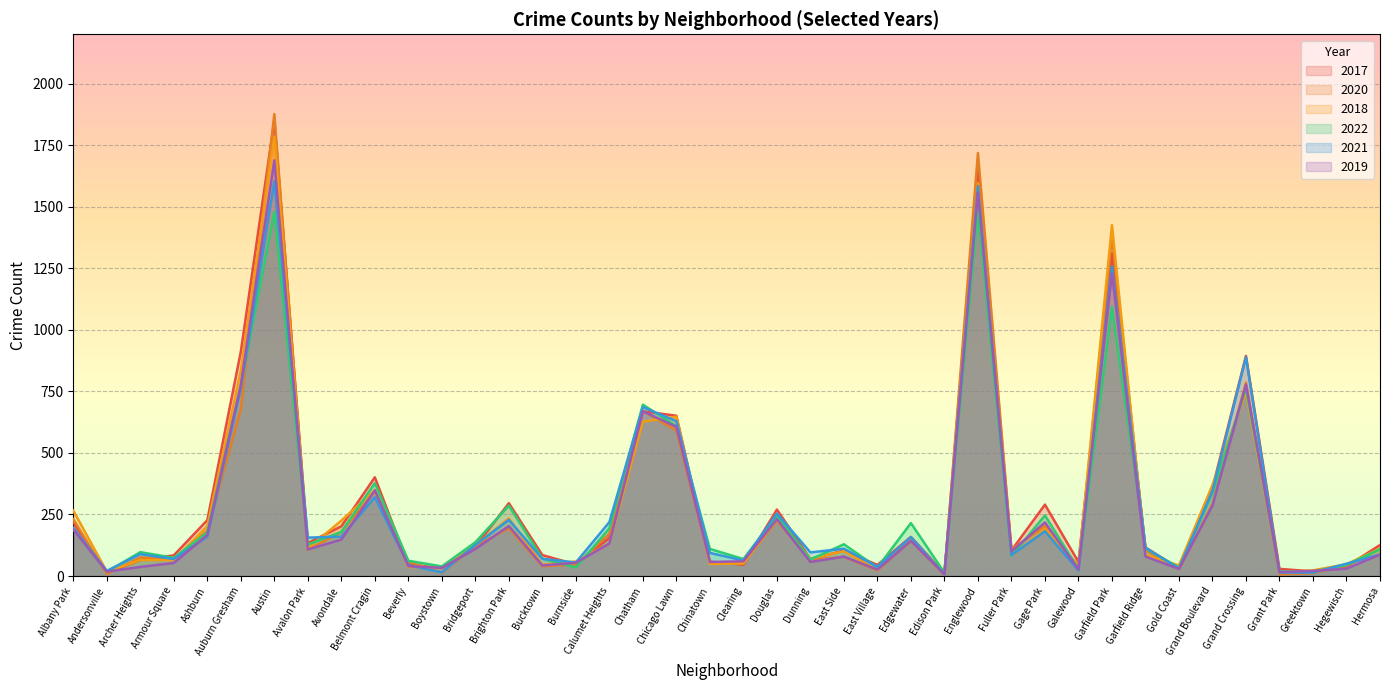

Is the value of 2017 at Belmont Cragin greater than the value of 2021 at Galewood?

Yes